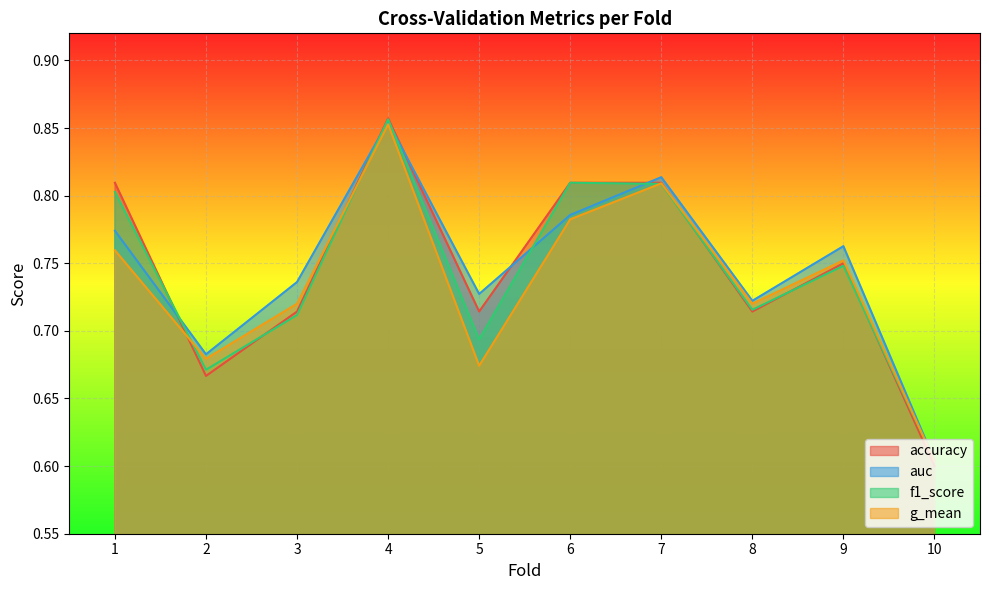

The value of g_mean at 7 is 0.8. True or false?

True